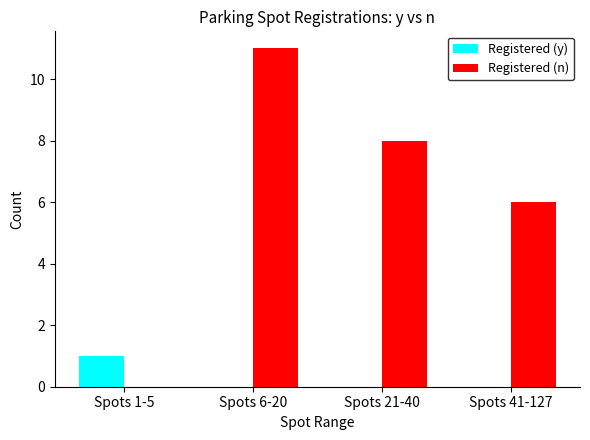

Where is Registered (n) nearest to the value 5?

Spots 41-127